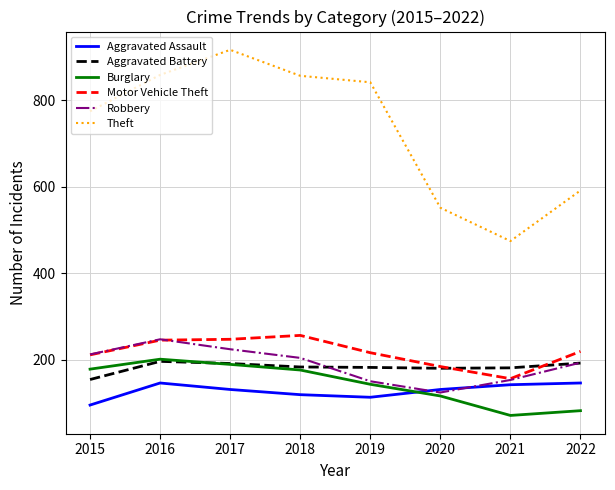

The Aggravated Battery series shows 61 at 2016. True or false?

False